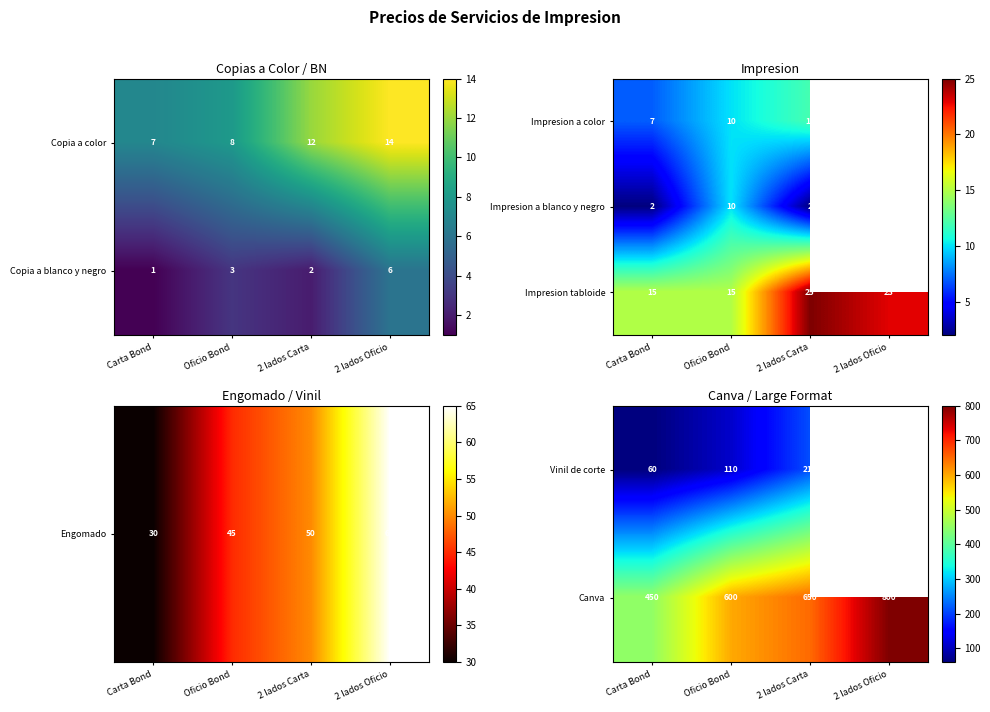

What is the difference between the maximum and second lowest values in the Impresion tabloide series?

10